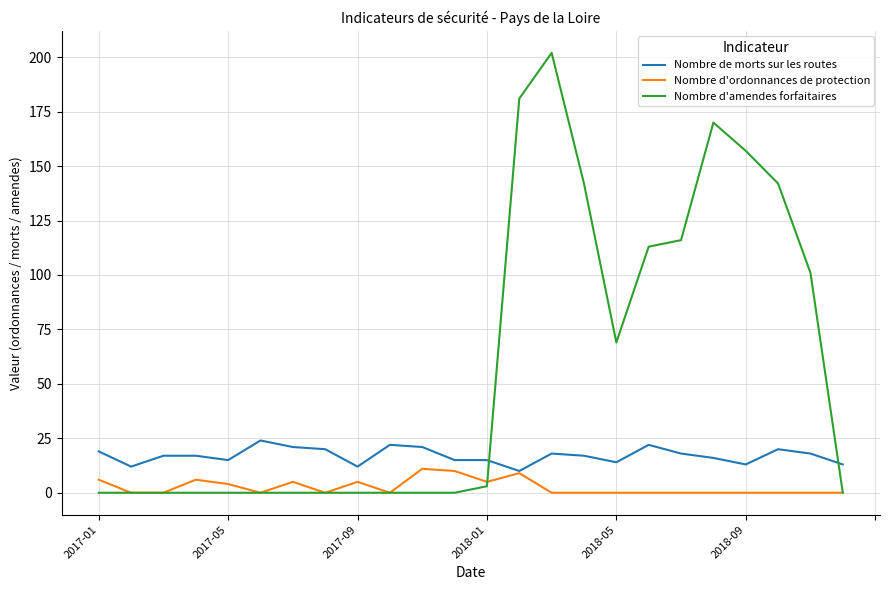

Rank the series by their average value, from highest to lowest.

Nombre d'amendes forfaitaires, Nombre de morts sur les routes, Nombre d'ordonnances de protection